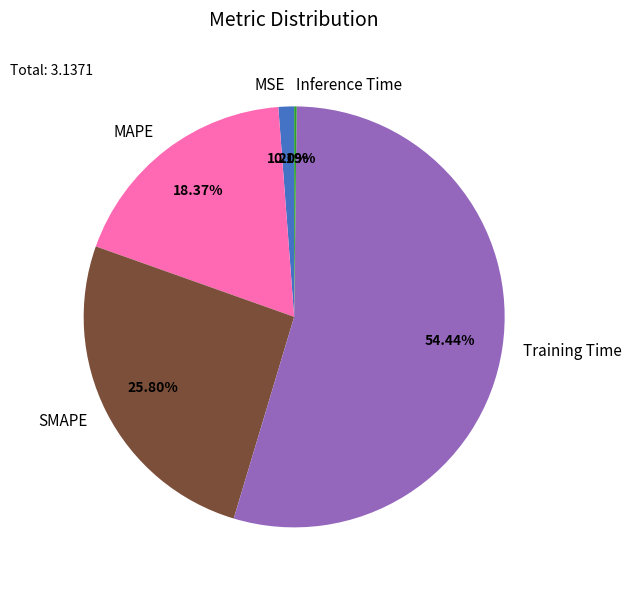

What is the ratio of the value at SMAPE to the value at Training Time?

0.5